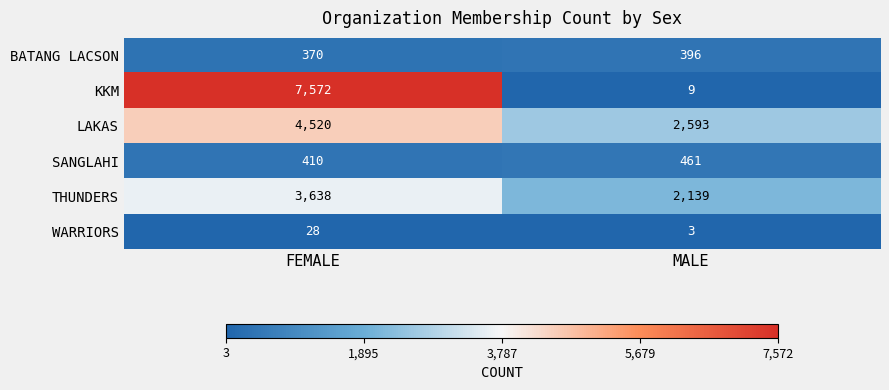

The value of THUNDERS at MALE is 2139. True or false?

True